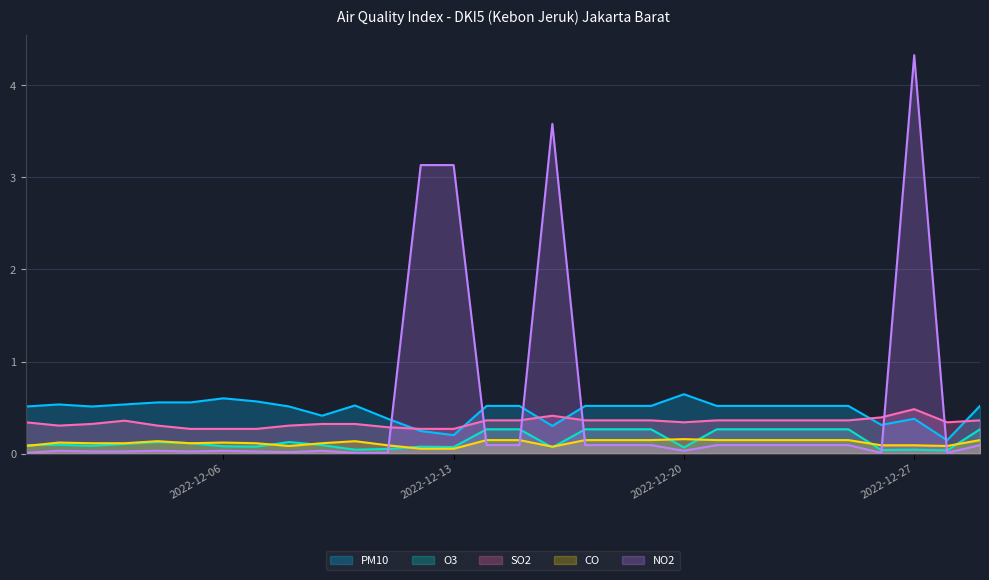

What value does the SO2 series have at 2022-12-10?

0.3